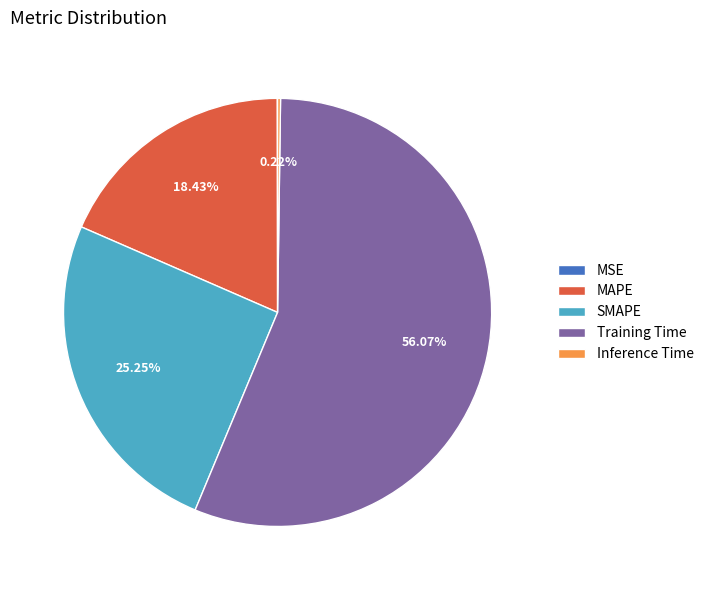

Which category has the biggest portion of the pie?

Training Time